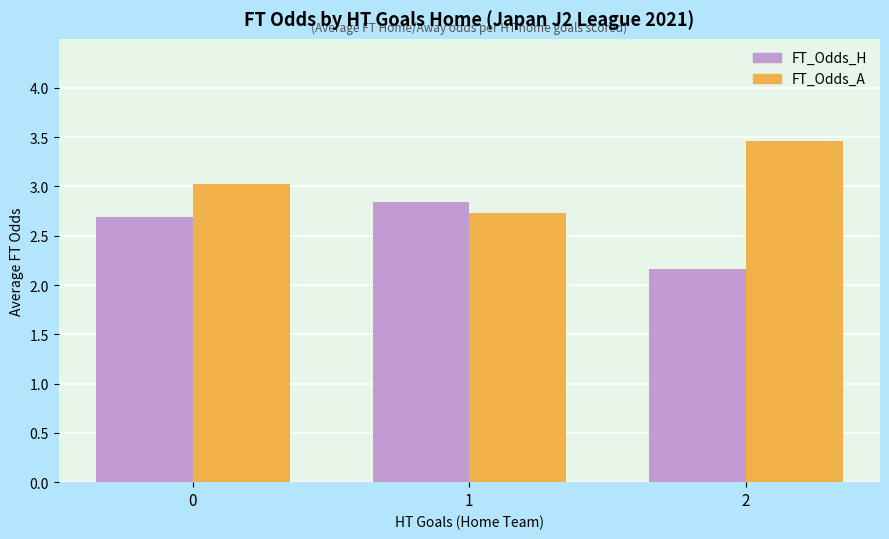

List the series in order of their peak value, highest first.

FT_Odds_A, FT_Odds_H